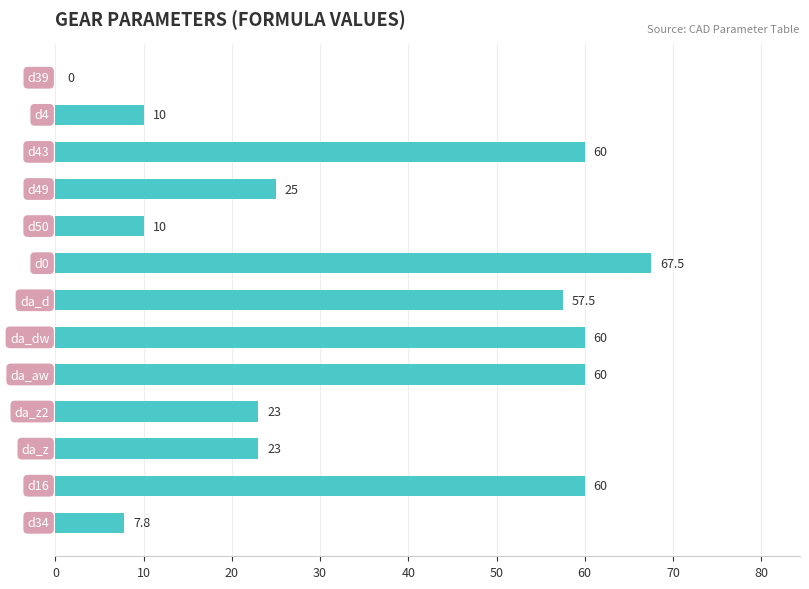

What is the greatest value displayed?

67.5